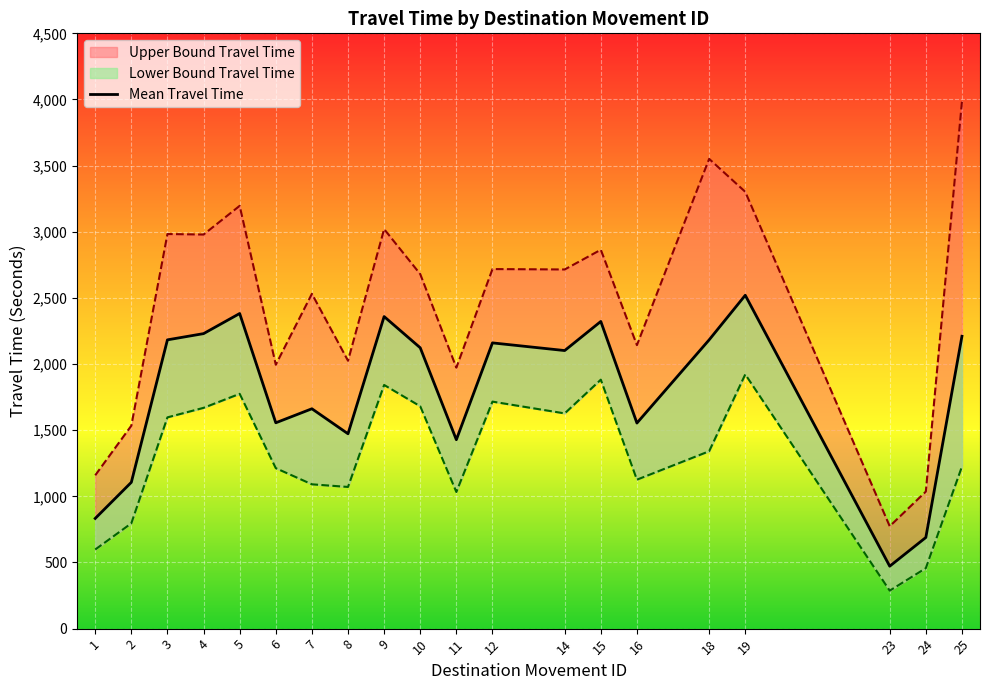

Where is the first local maximum?

5